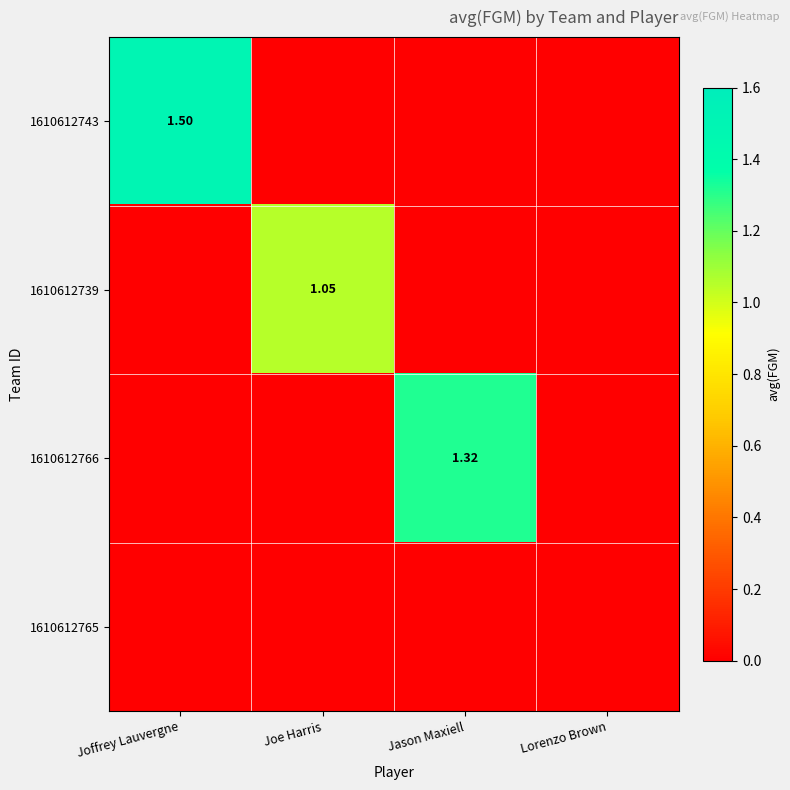

The 1610612766 series shows 0.0 at Lorenzo Brown. True or false?

True